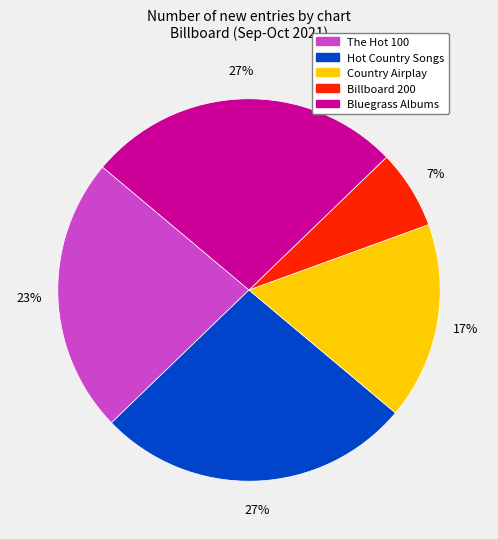

True or false: The Hot 100 accounts for 23% of the total.

True